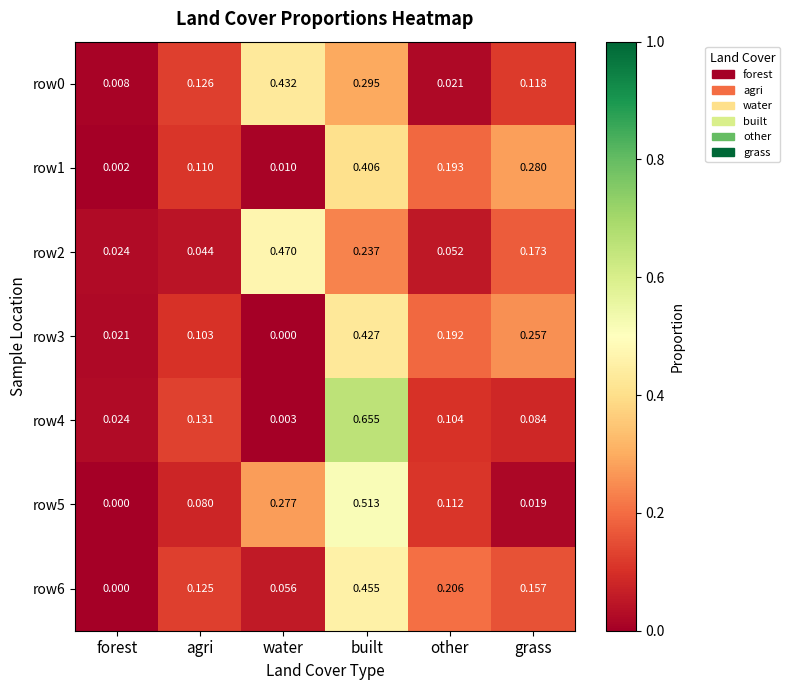

Which series has the largest range (max minus min)?

row4